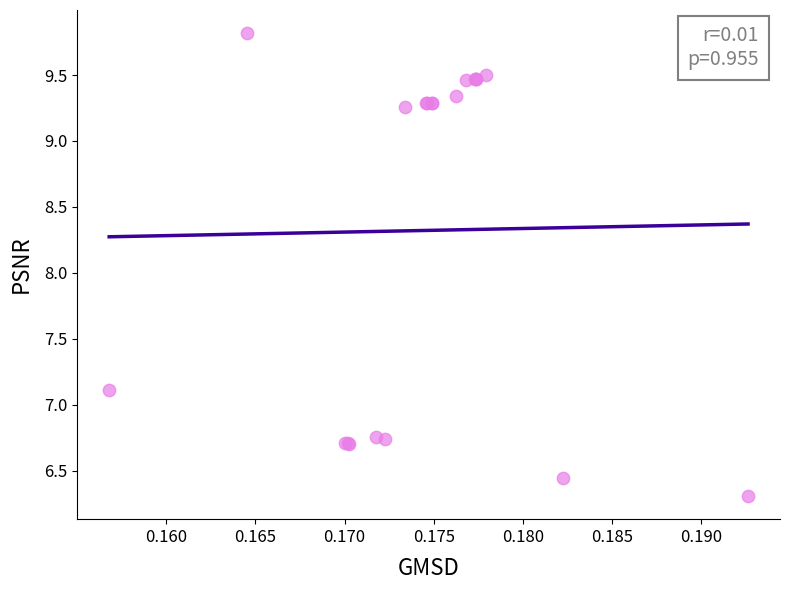

What Y value in the scatter plot is closest to 8?

7.1